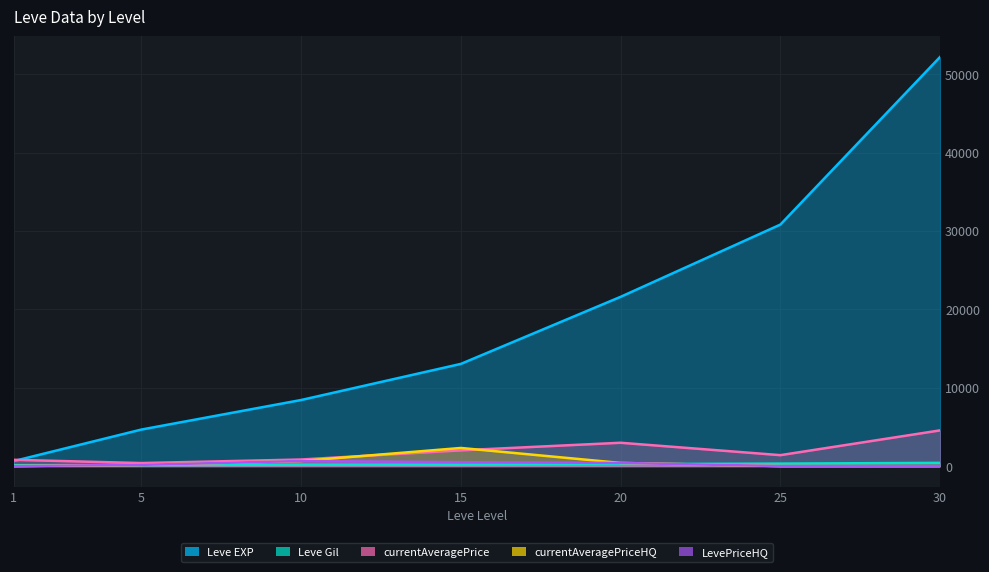

Does the chart display data point markers on the line(s)?

No